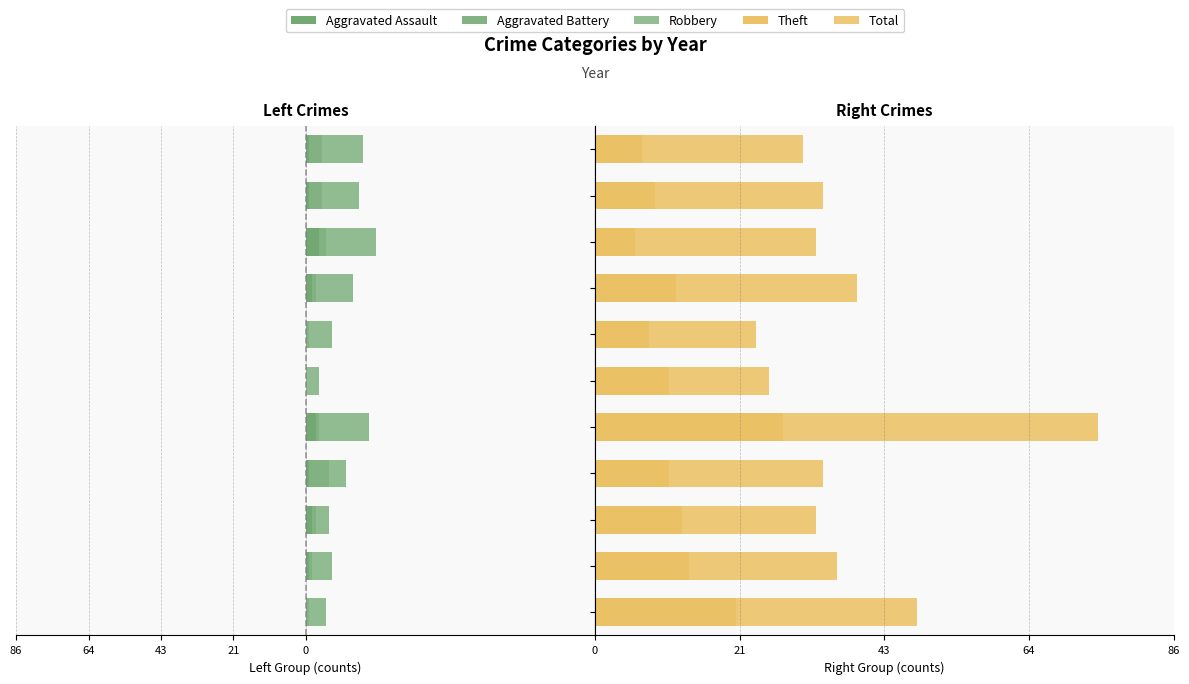

How many negative values does the Aggravated Battery series have?

10